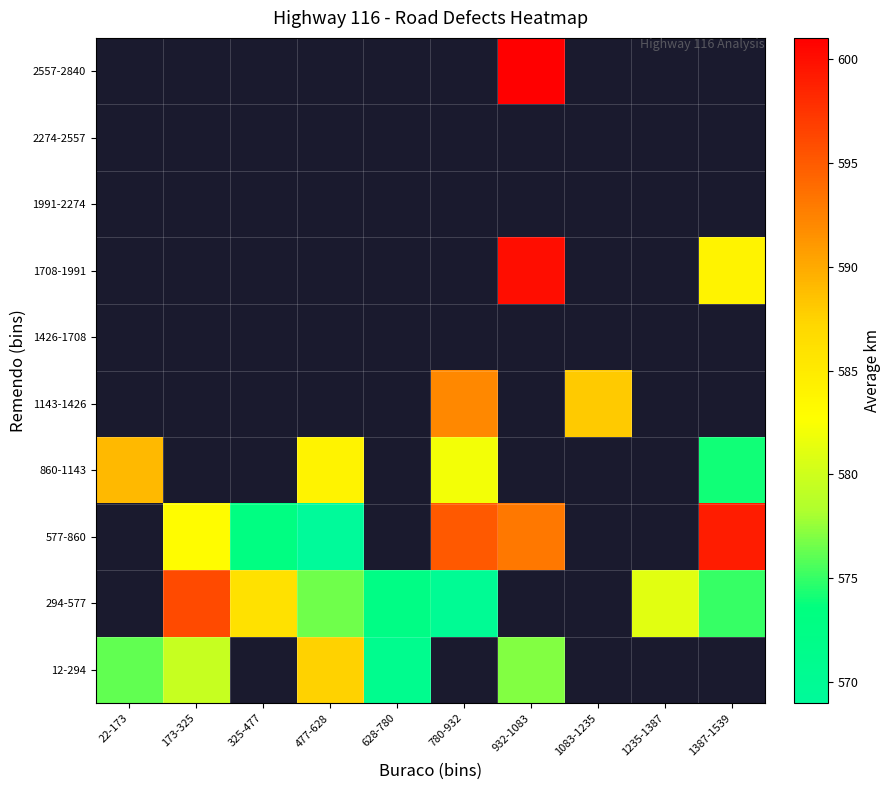

What is the sum of the 1143-1426 values at 780-932 and 1083-1235?

1180.0